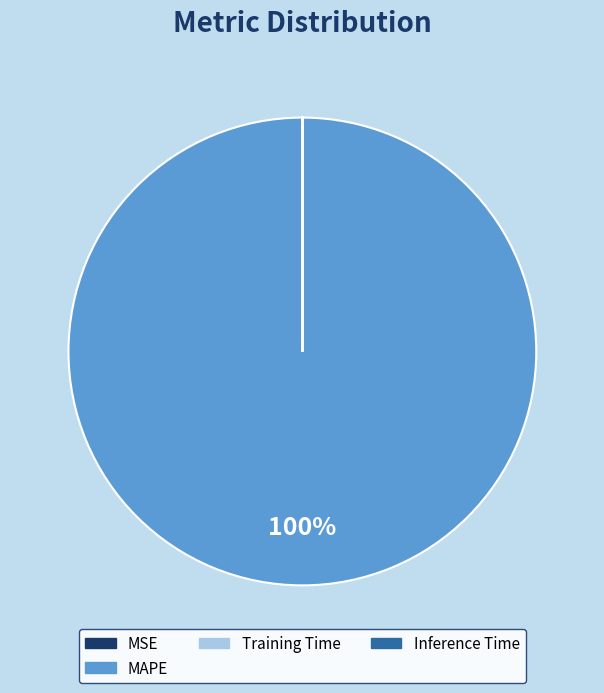

To the nearest percent, what is the average slice percentage?

25%